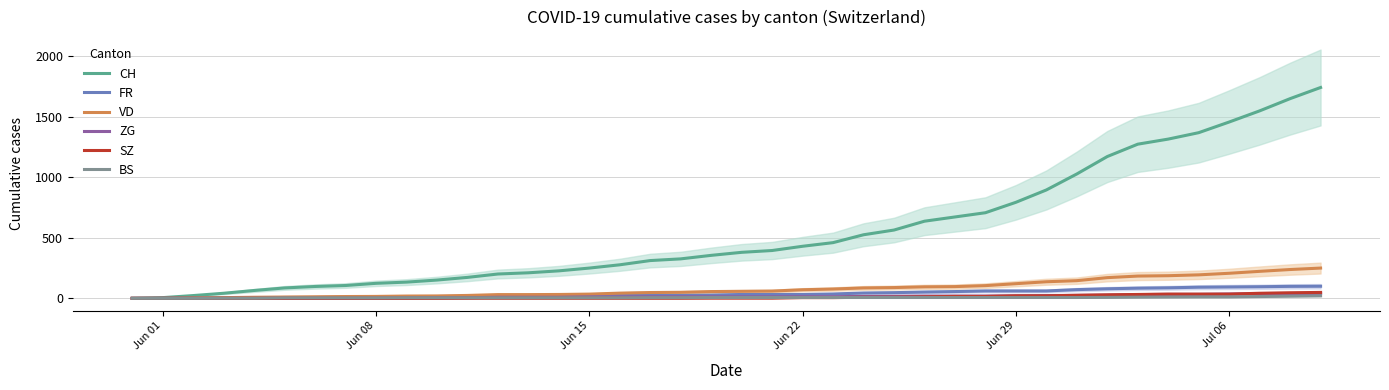

How many lines are shown in the chart?

6